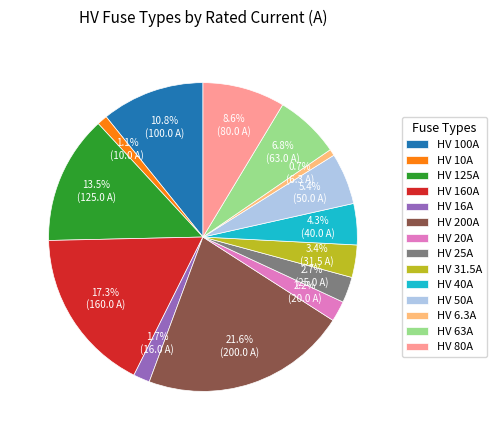

How many slices are in this pie chart?

14